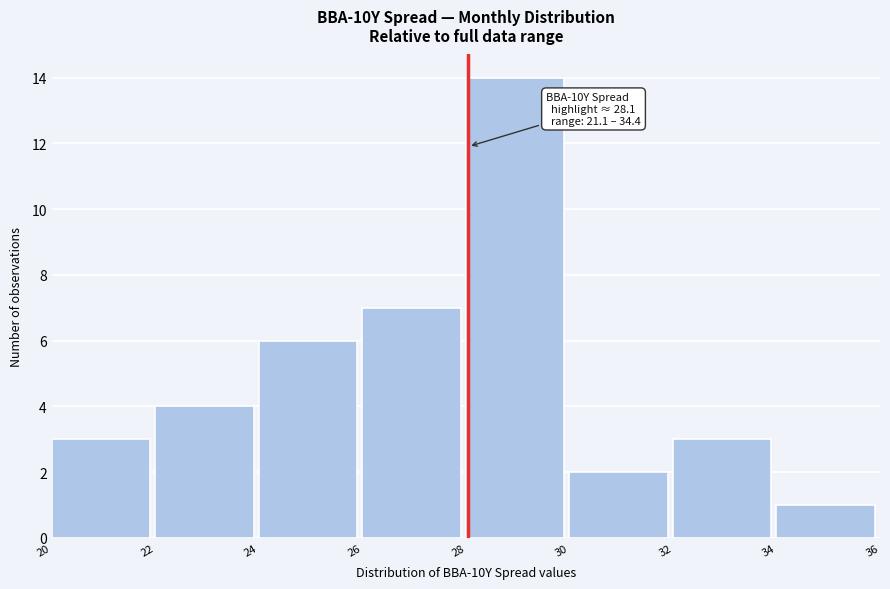

Which range on the x-axis has the tallest bar?

28 to 30